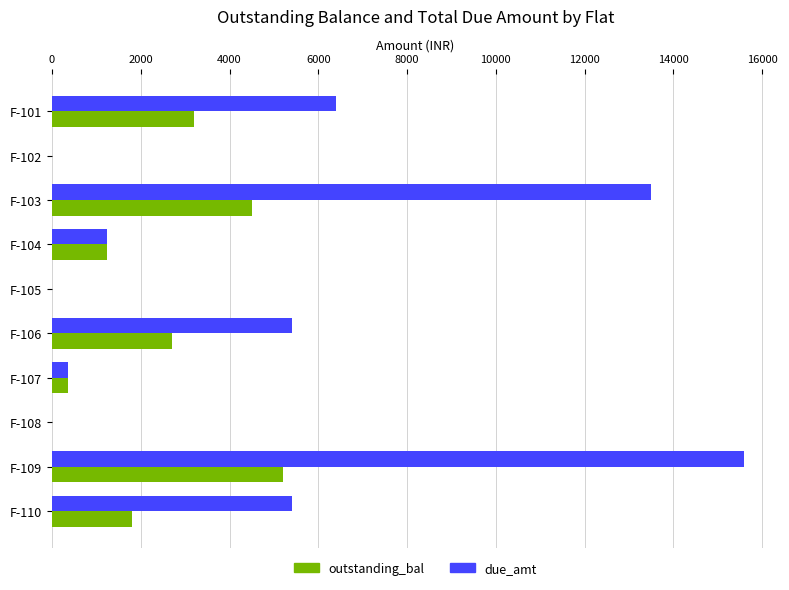

What is the maximum value shown in the chart?

15600